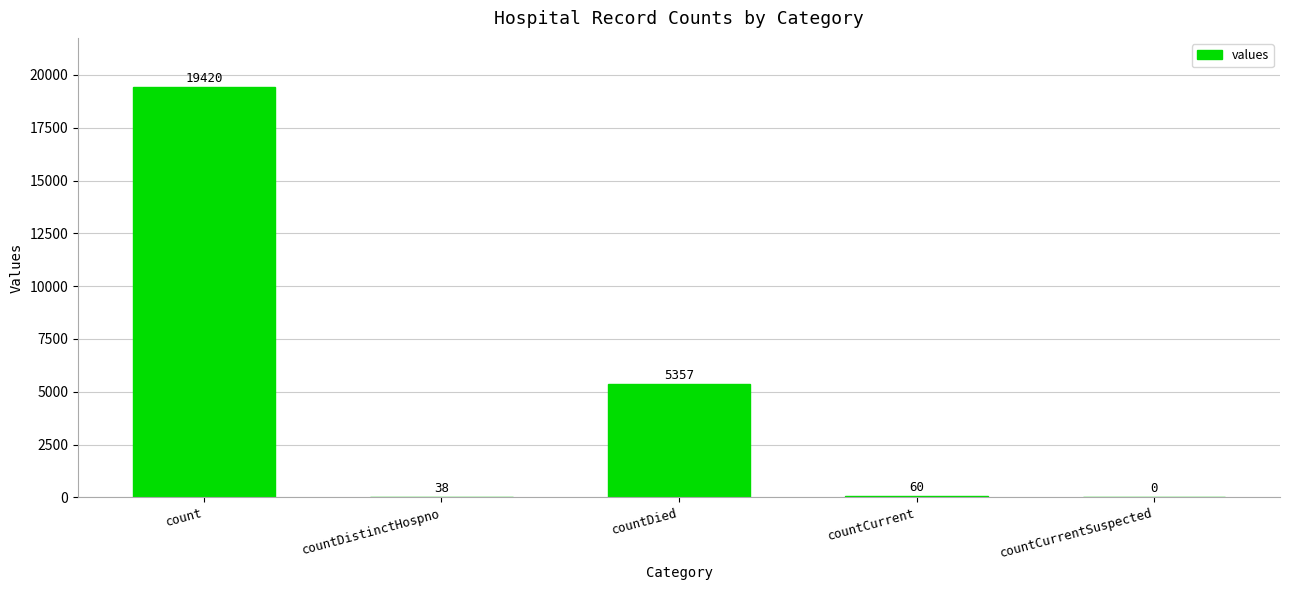

What value does the data have at countDistinctHospno, to the nearest 10?

40